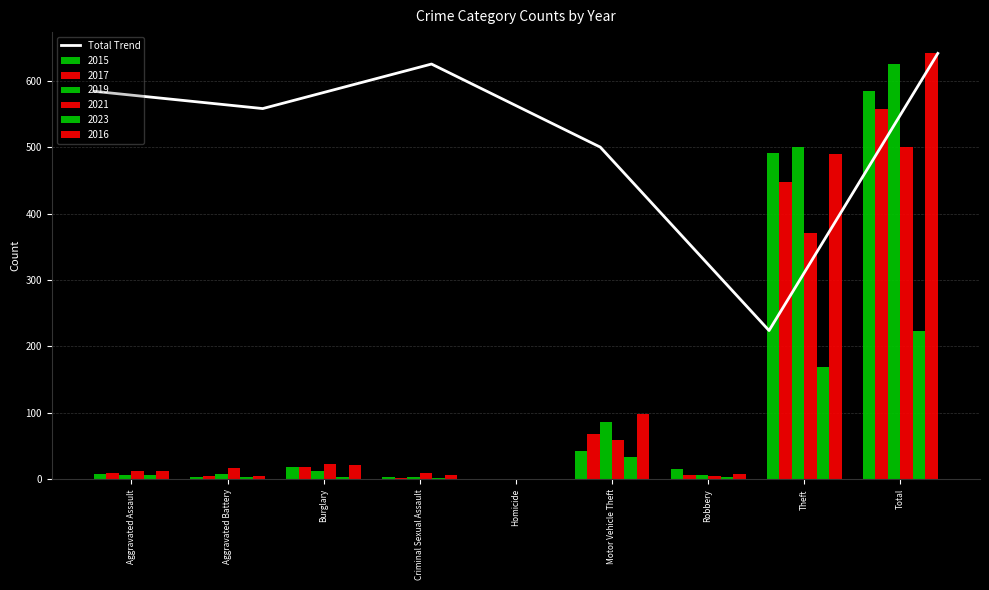

Where does the data first go above 584?

Burglary